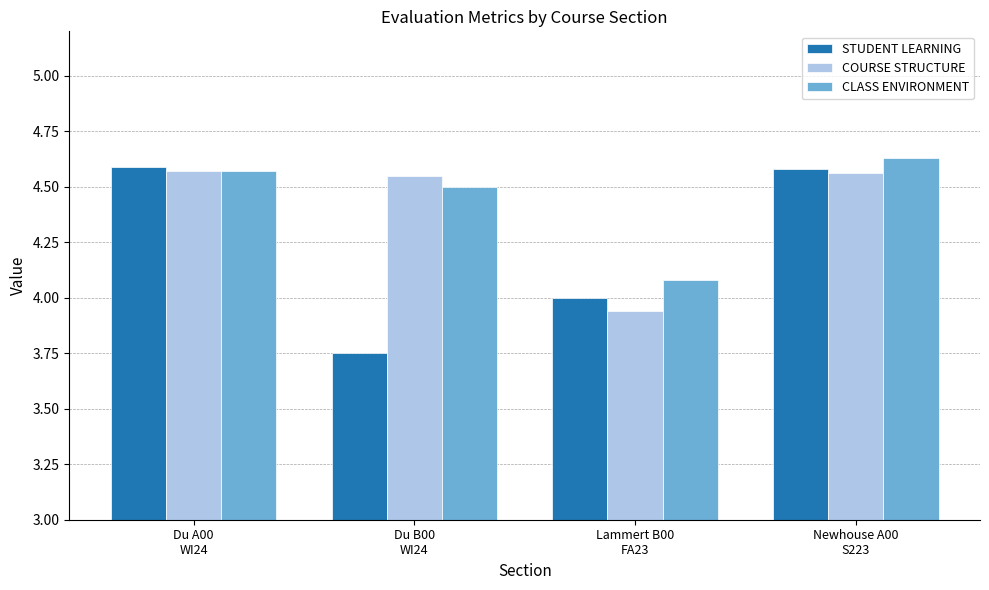

What is the lowest value of the CLASS ENVIRONMENT series?

4.1